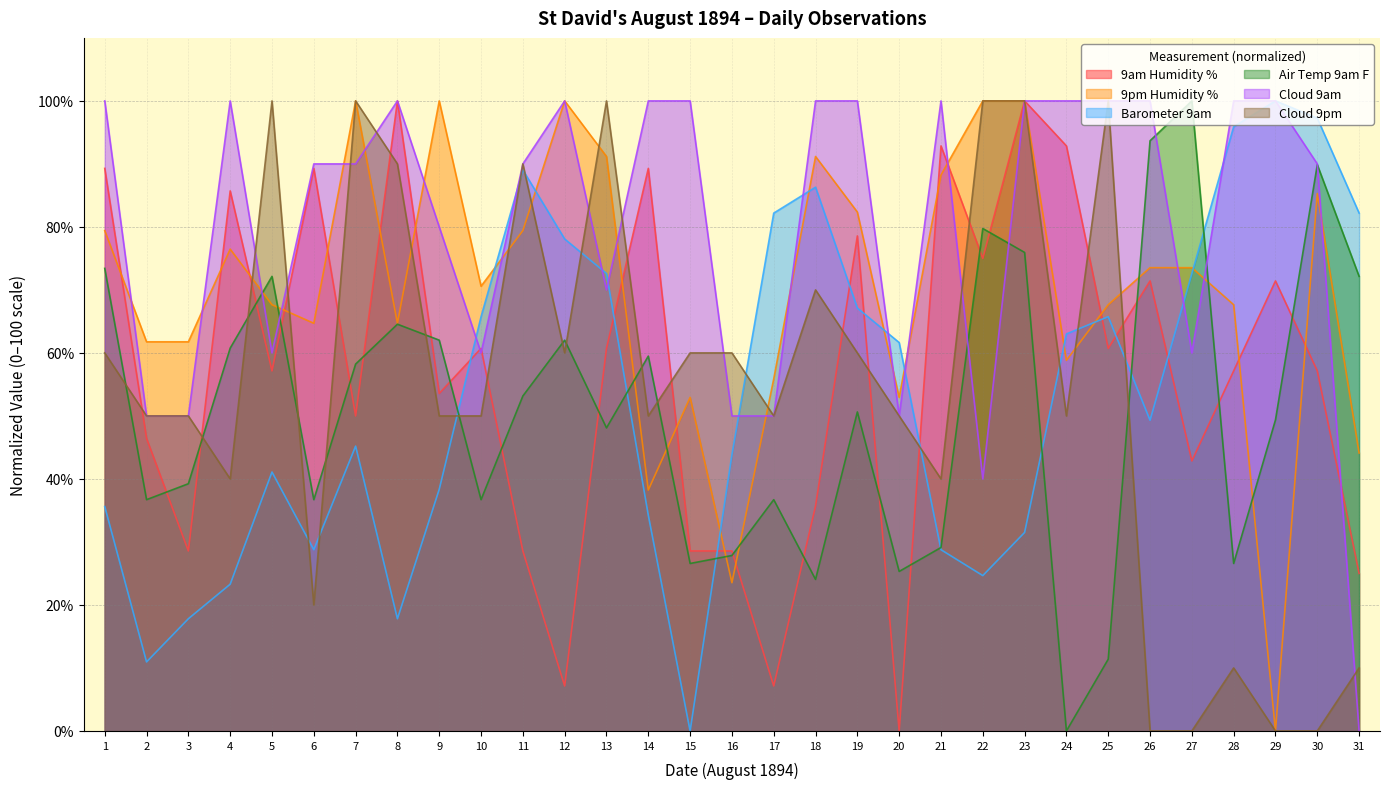

What is the sum of the 9am Humidity % values at 10 and 4?

146.4